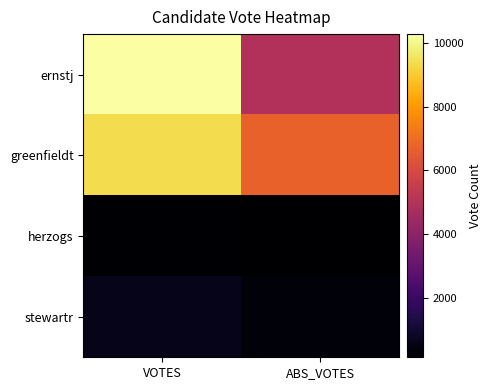

At how many categories does at least one series exceed 8086?

1